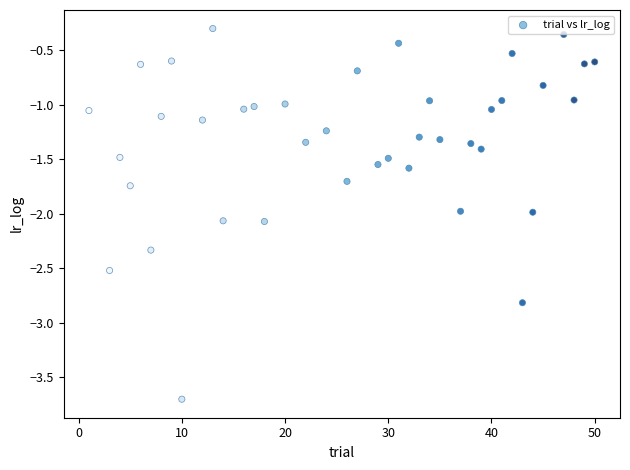

What is the range of Y values (max minus min)?

3.4